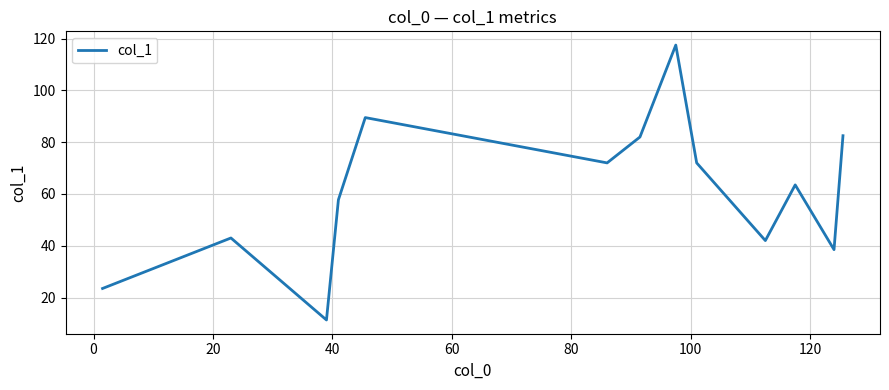

What is the minimum value shown in the chart?

11.3